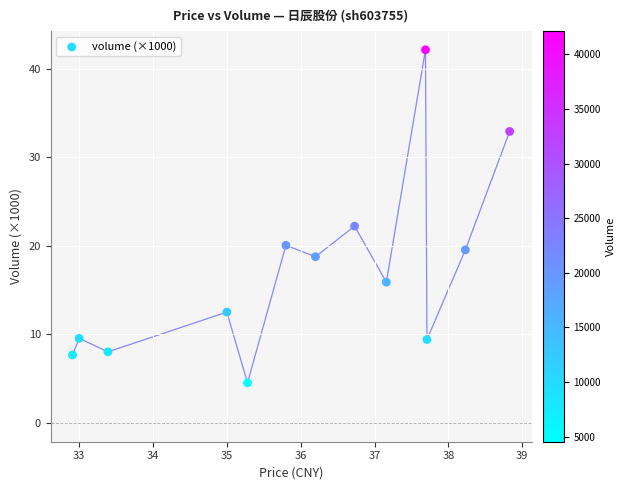

What Y value in the scatter plot is closest to 23?

22.2